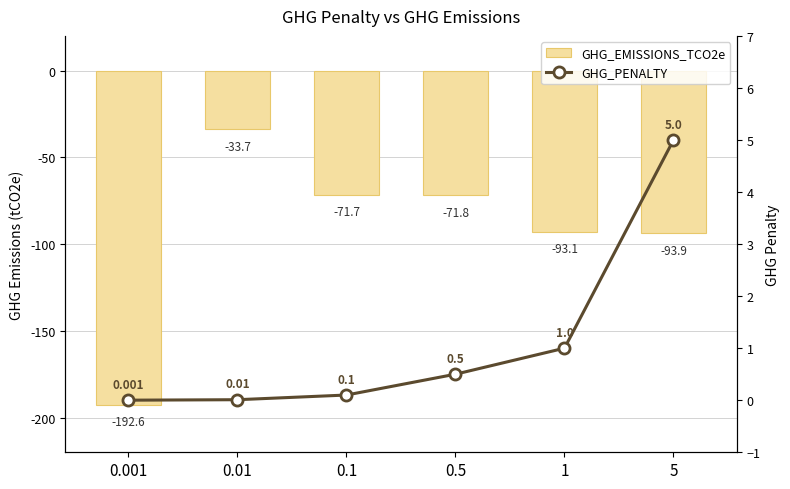

Which series has the widest spread of values?

GHG_EMISSIONS_TCO2e